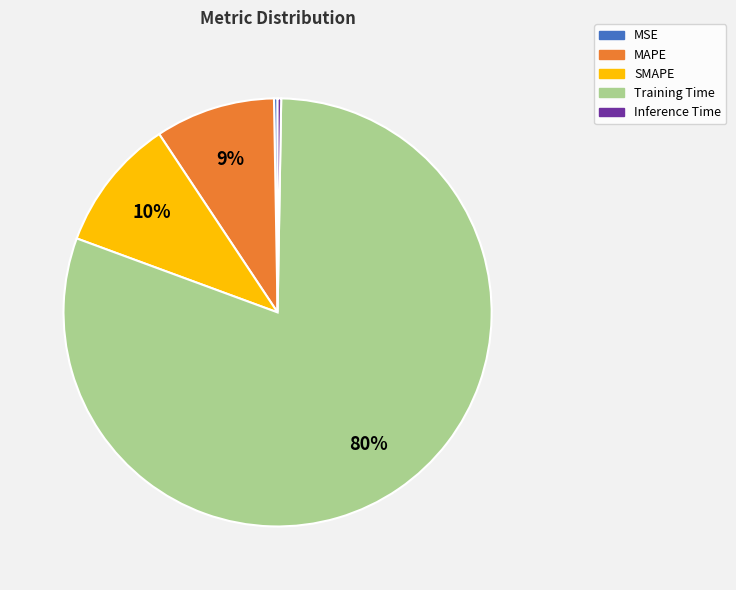

To the nearest percent, what is the average slice percentage?

20%